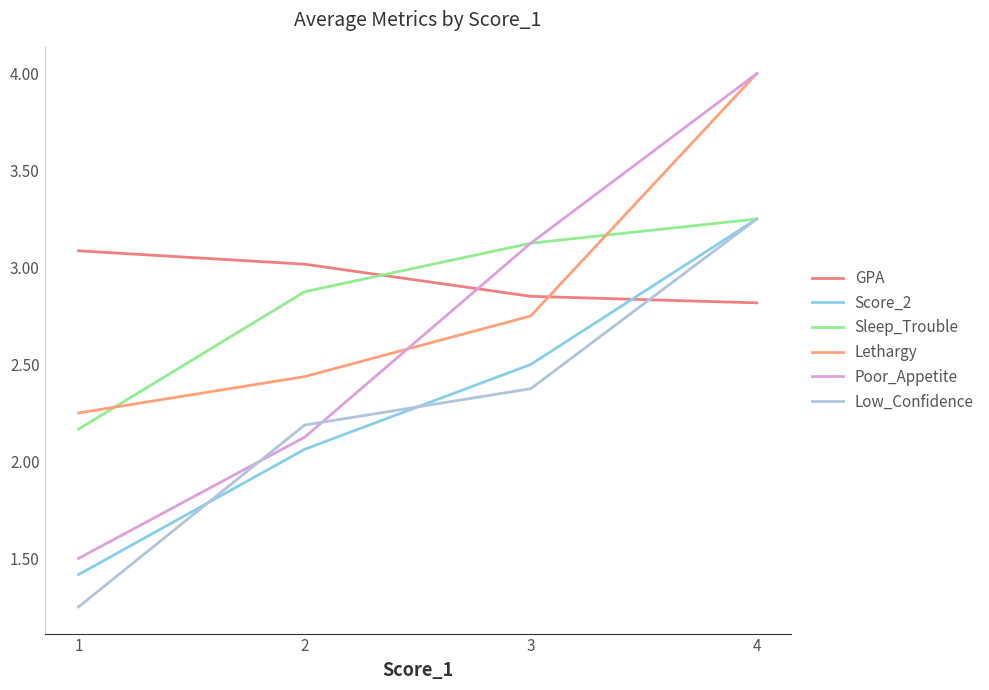

At which label does GPA first exceed 3?

1